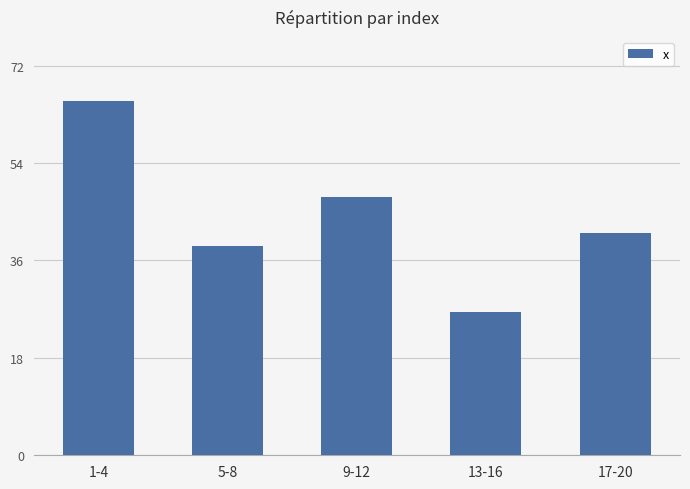

Read the value at 9-12.

47.8